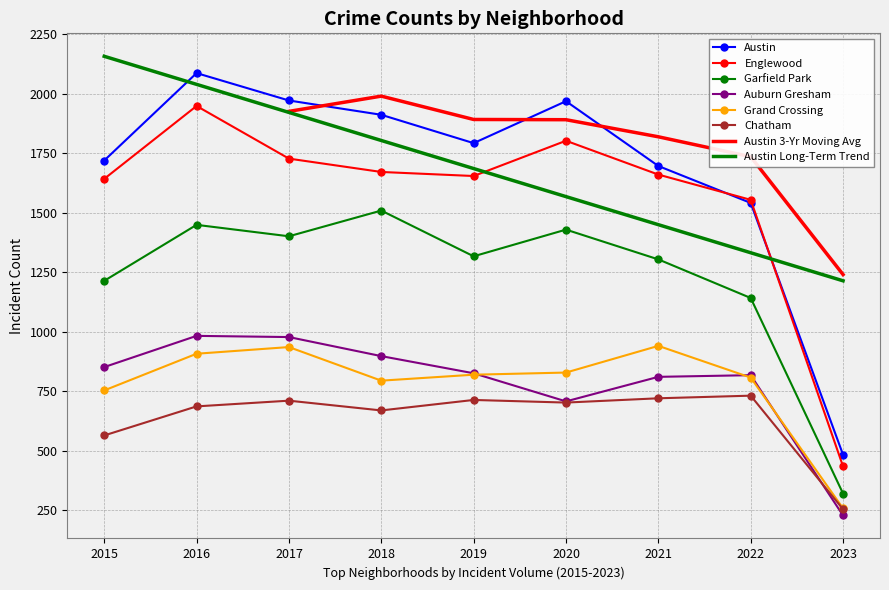

The value of Chatham at 2021 is 1086. True or false?

False